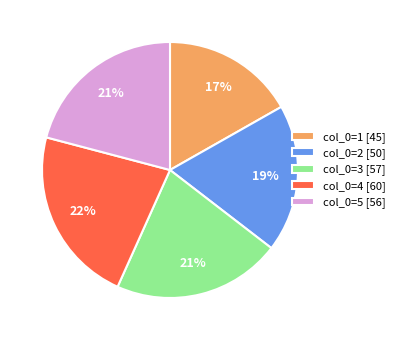

Is there a majority slice in this chart?

No